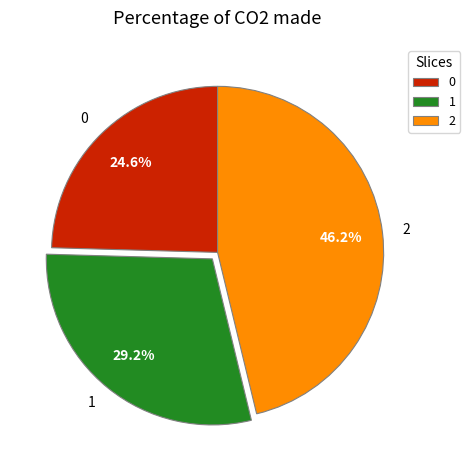

What is the total percentage of 0 and 1?

53.8%